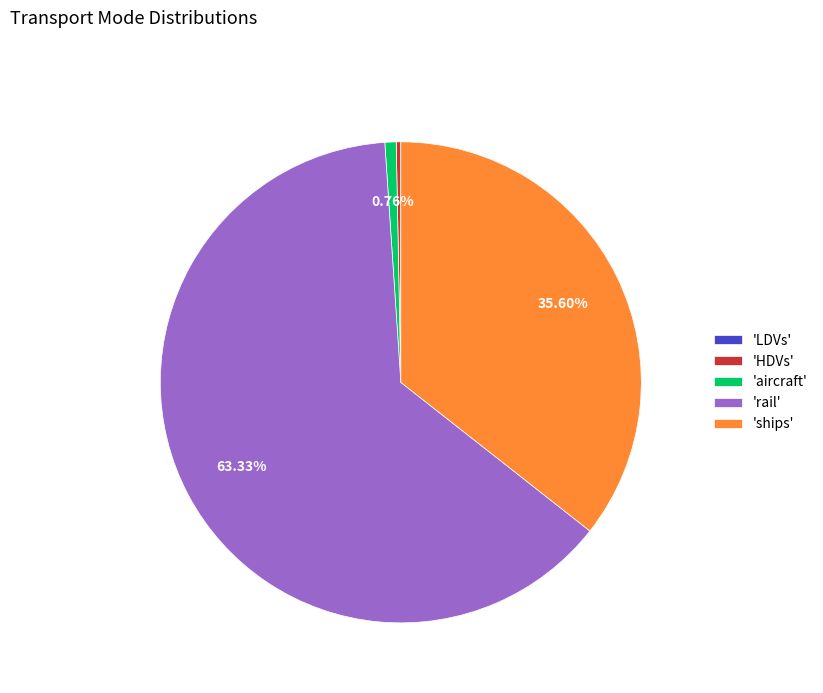

Which category accounts for the majority?

'rail'